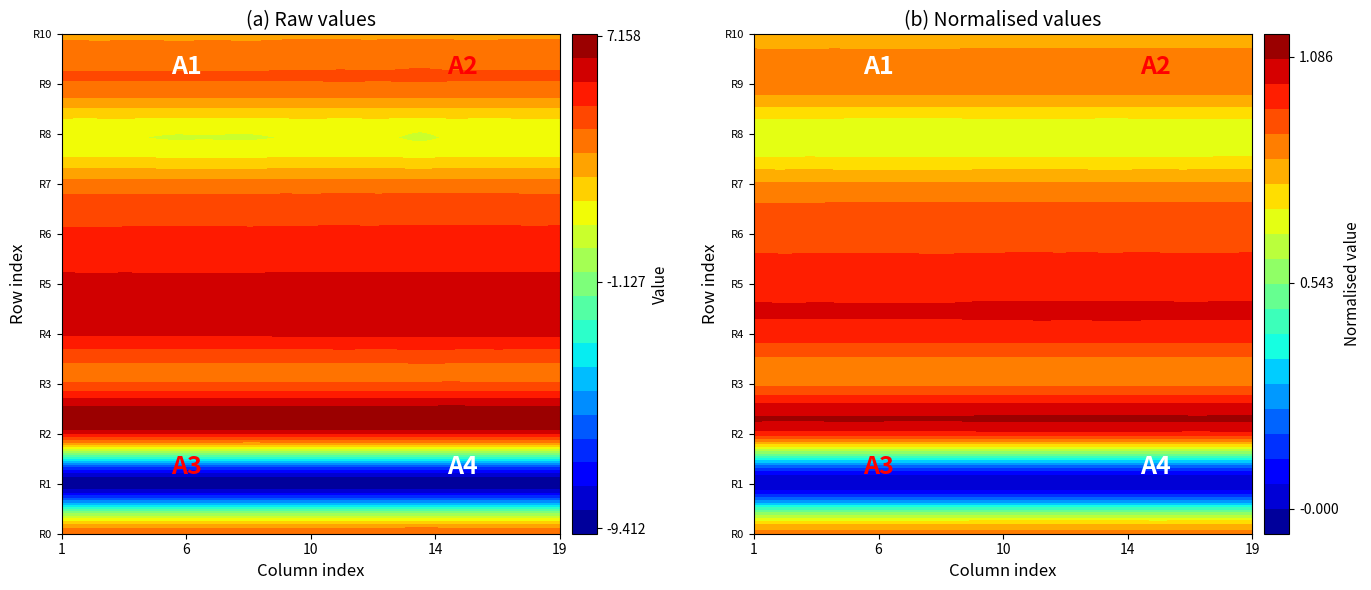

List the labels in order of row_6 value, largest first.

14, 13, 10, 12, 16, 18, 15, 9, 11, 17, 8, 3, 4, 5, 6, 0, 2, 1, 7